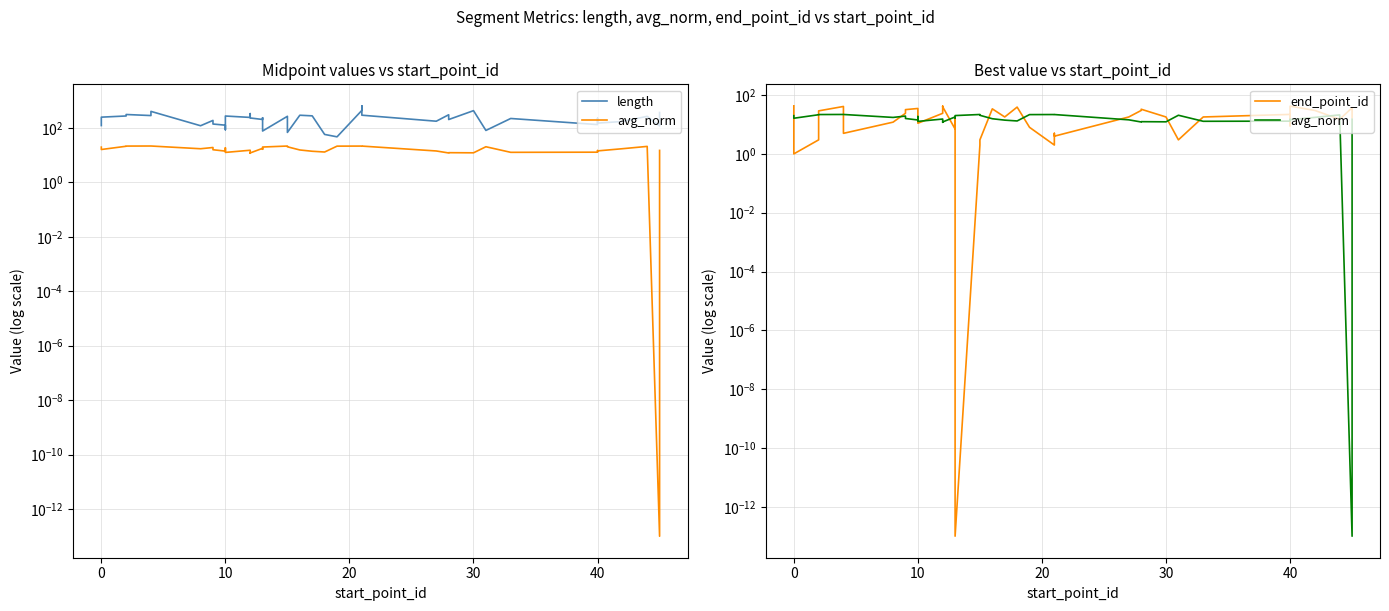

True or false: avg_norm has more than 2 interior local peaks.

True